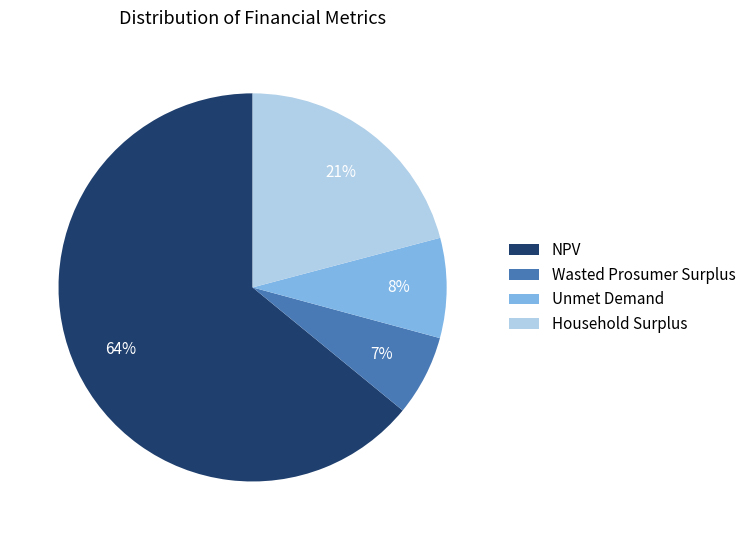

What is the majority slice?

NPV